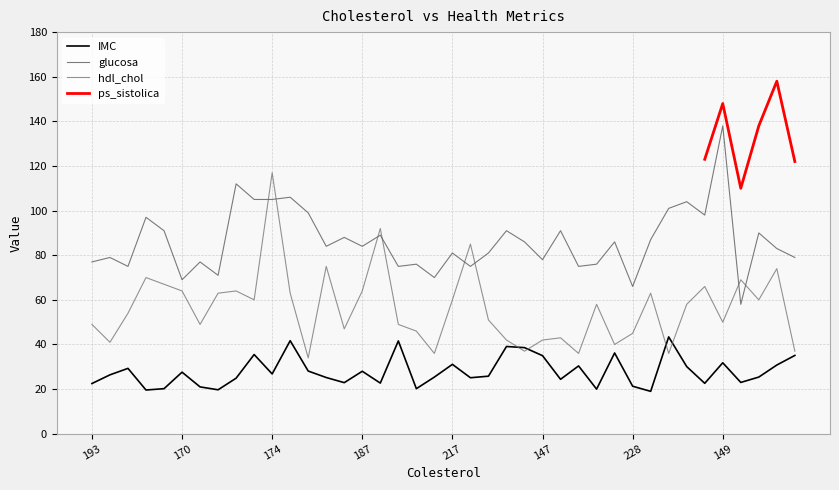

At which label is glucosa closest to 98?

227